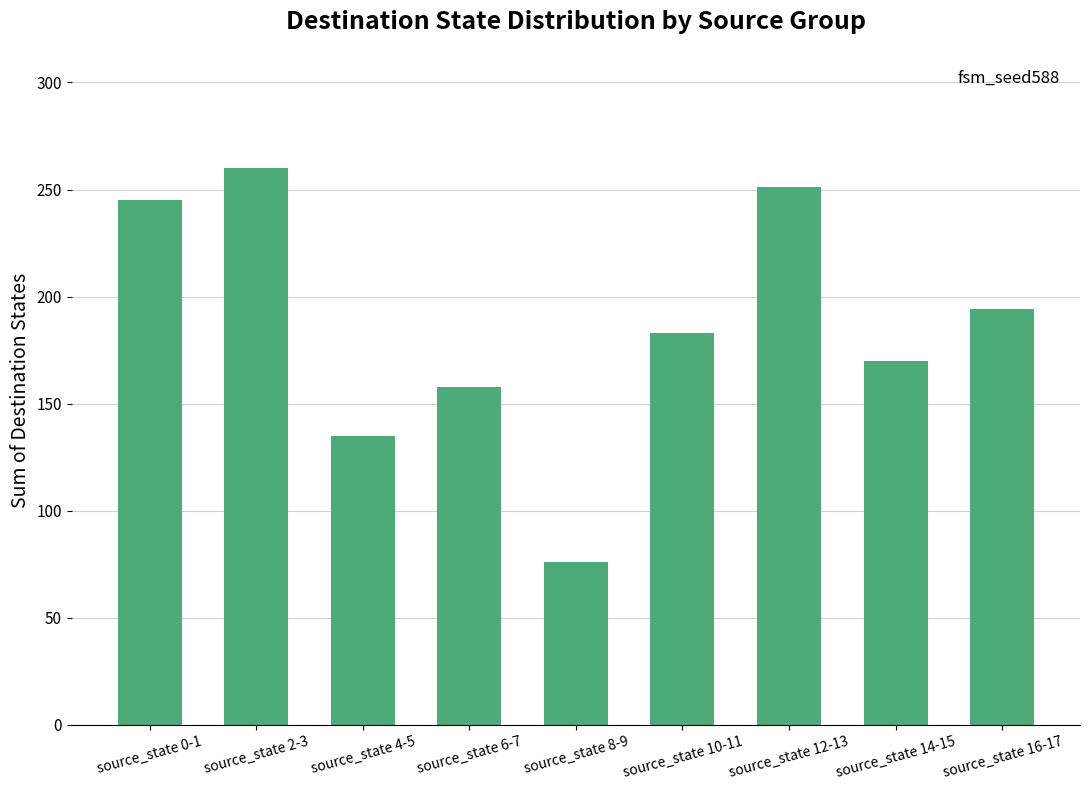

Count the number of categories in the chart.

9